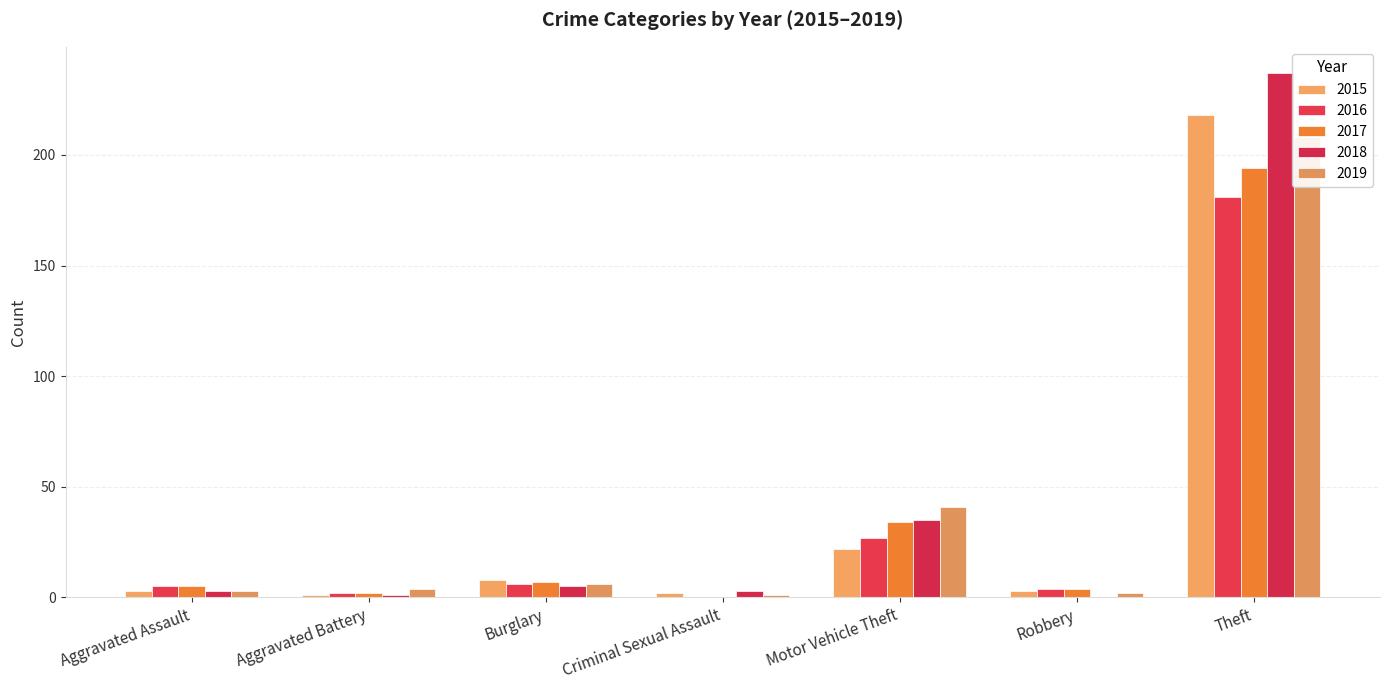

True or false: 2018 has a value of 237 at Theft.

True